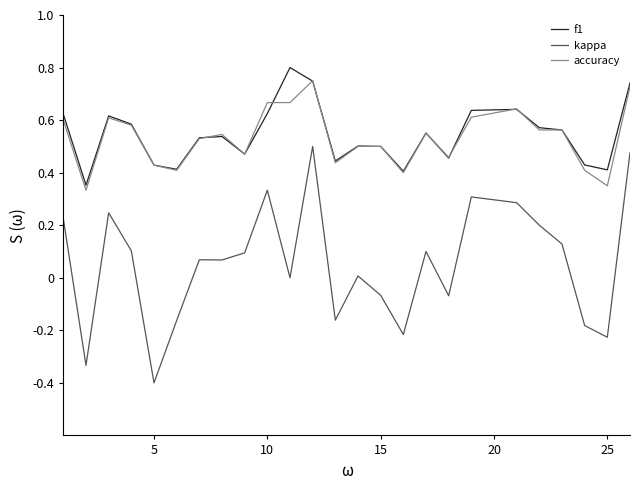

Does the chart have visible grid lines?

No